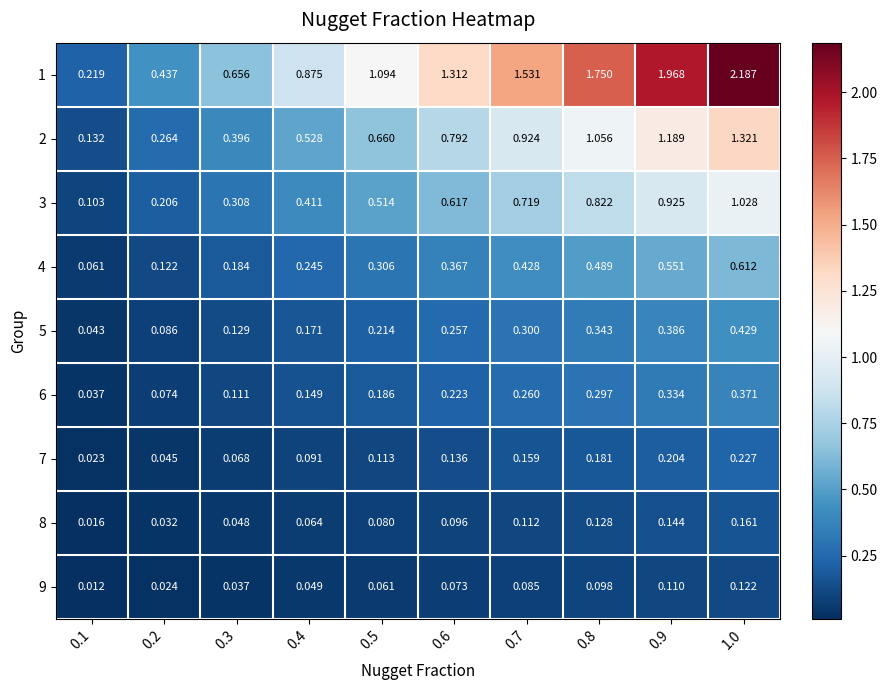

Is the value of 1 at 0.2 greater than the value of 5 at 0.4?

Yes